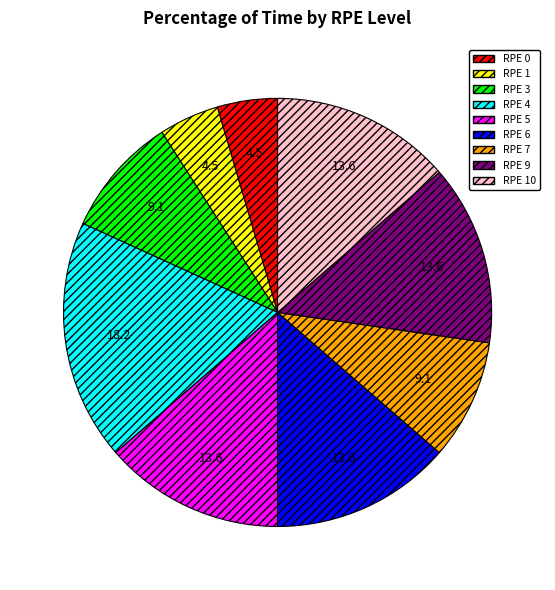

Is there a majority slice in this chart?

No